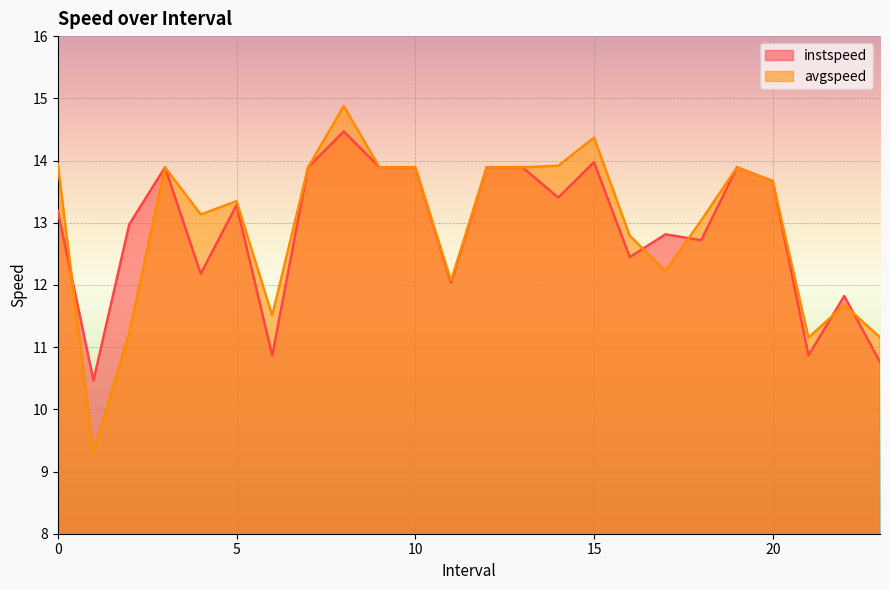

How many data points in avgspeed are above 13?

15